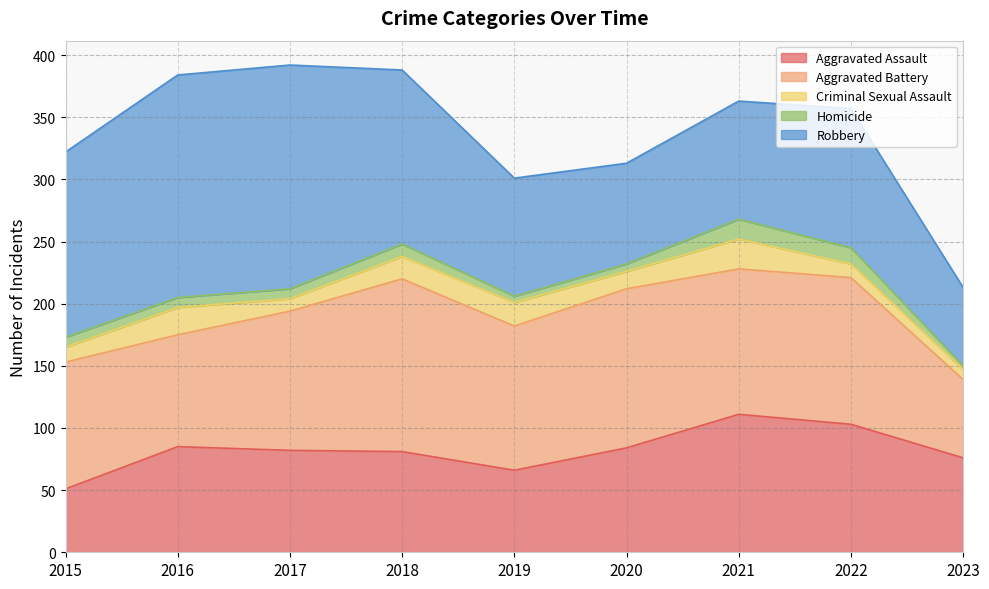

Where is the first local maximum for Robbery?

2017